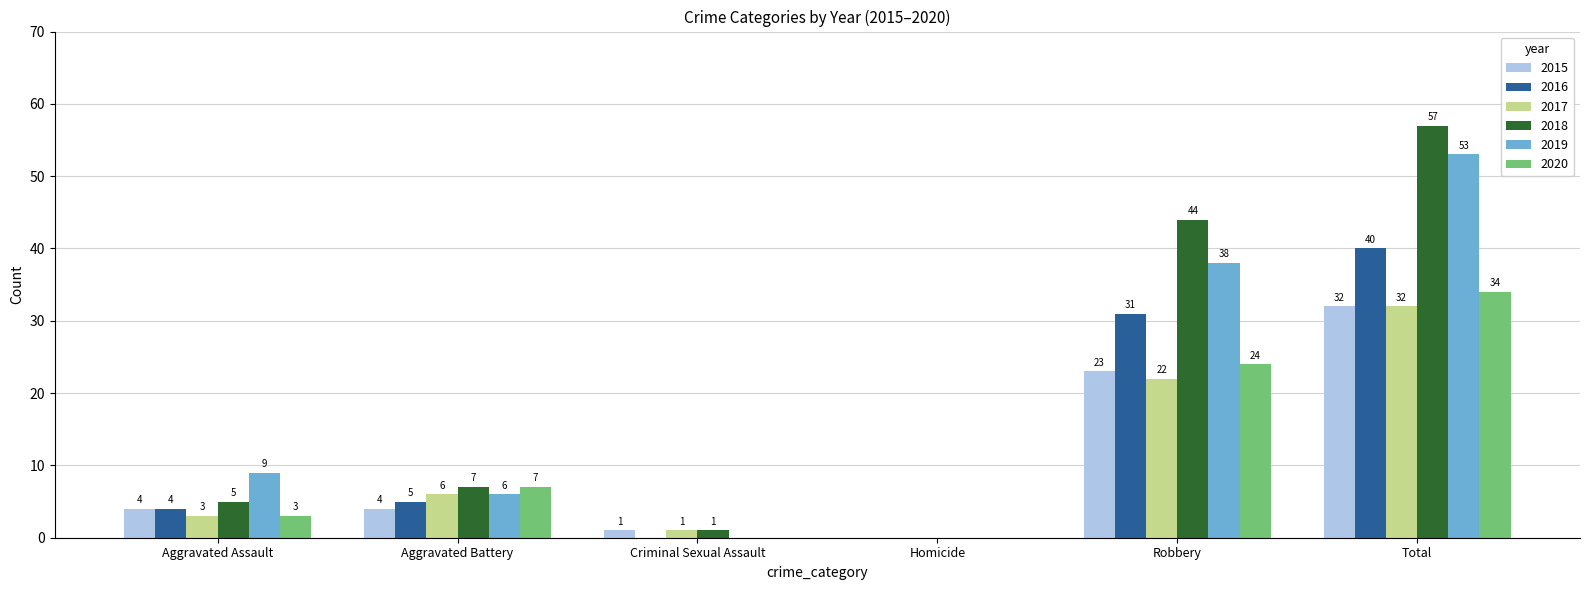

Where is 2016 nearest to the value 20?

Robbery